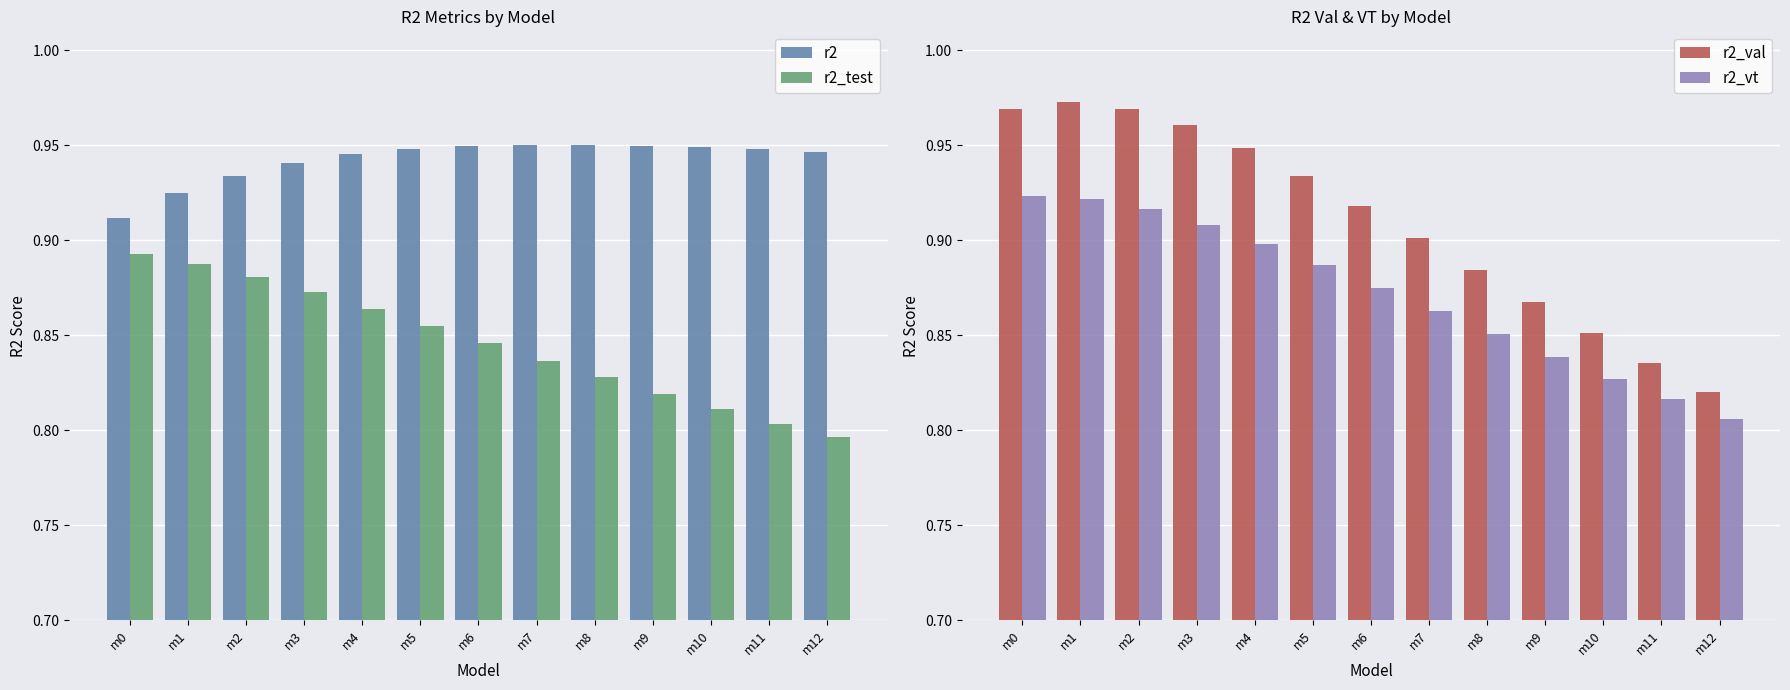

Which category has the lowest value across all series?

m12